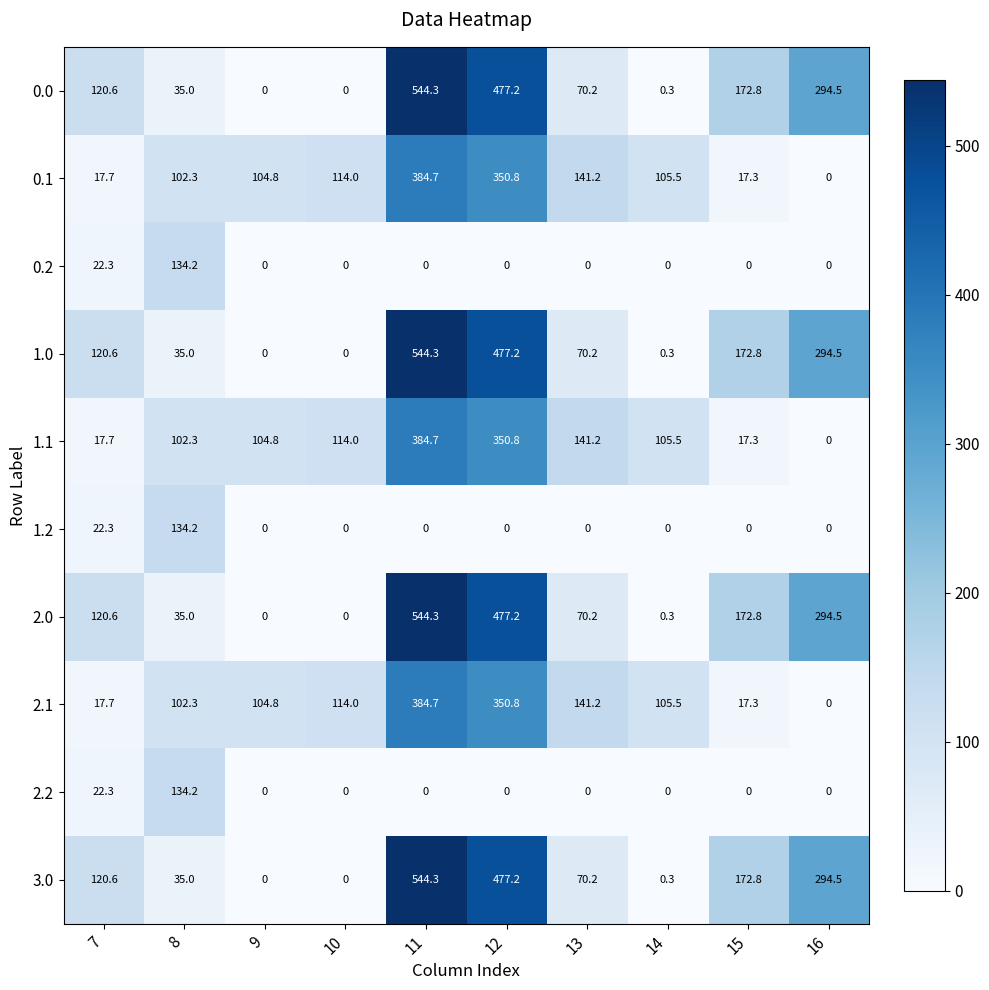

At how many categories does at least one series exceed 73?

10